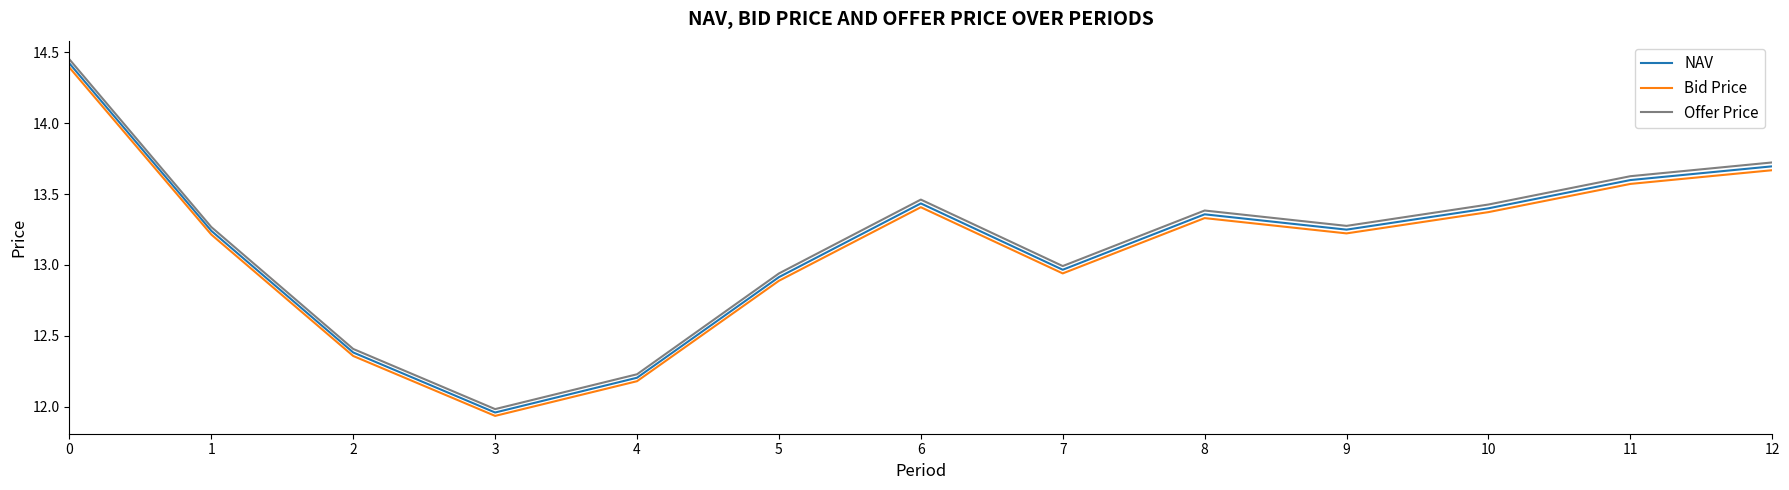

Which category has the lowest value in the Bid Price series?

3